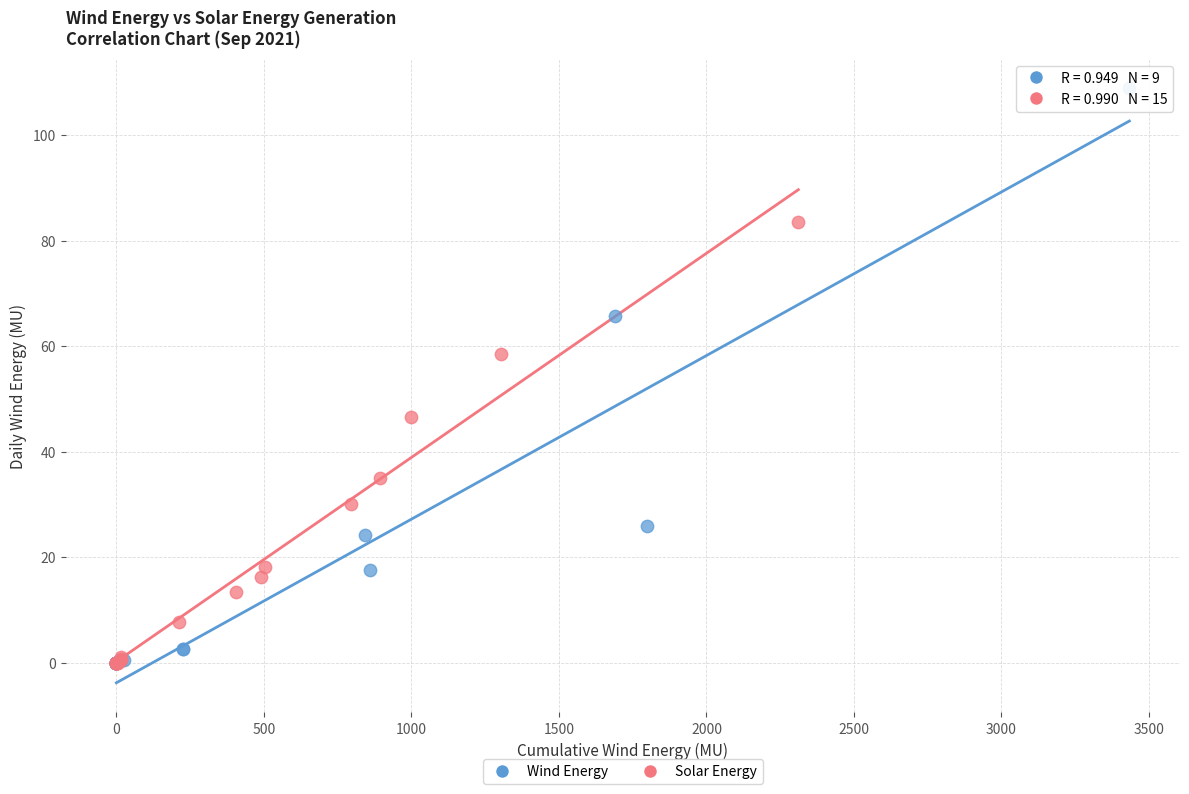

Which series has the widest spread of Y values?

Wind Energy